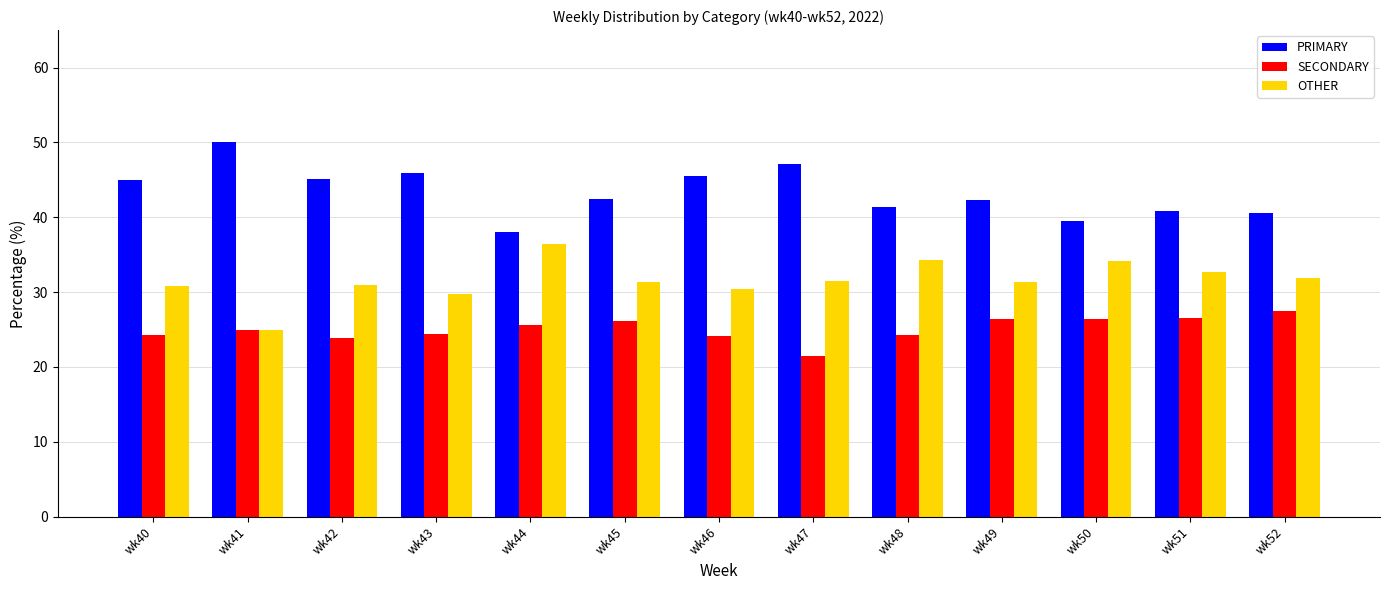

What is the difference between the PRIMARY values at wk50 and wk51?

1.3